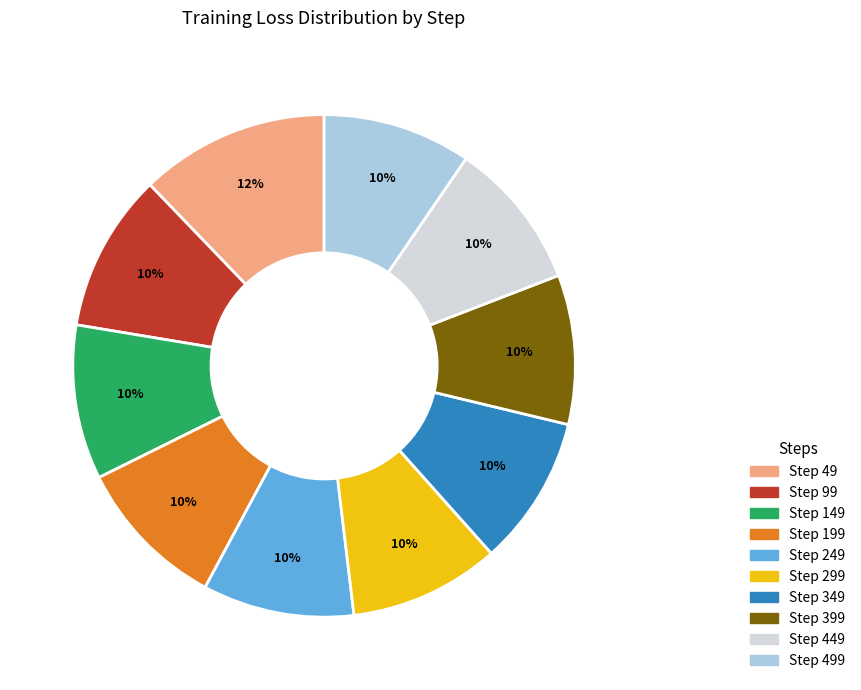

To the nearest percent, what is the average slice percentage?

10%